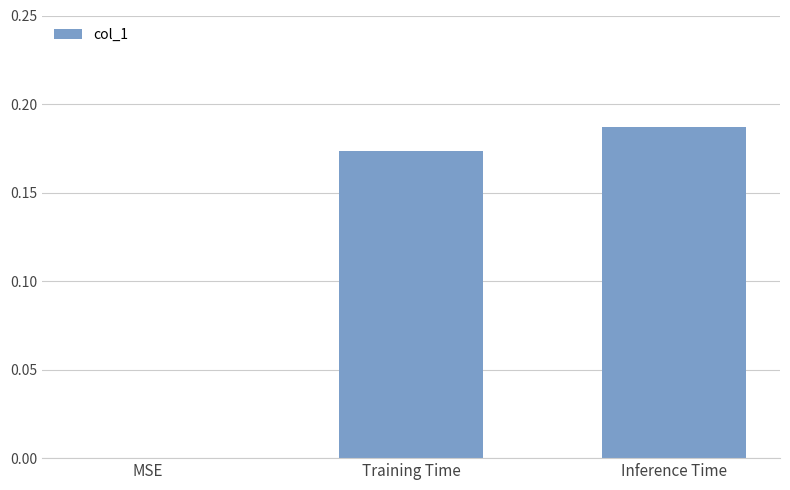

Between MSE and Training Time, which is larger?

Training Time